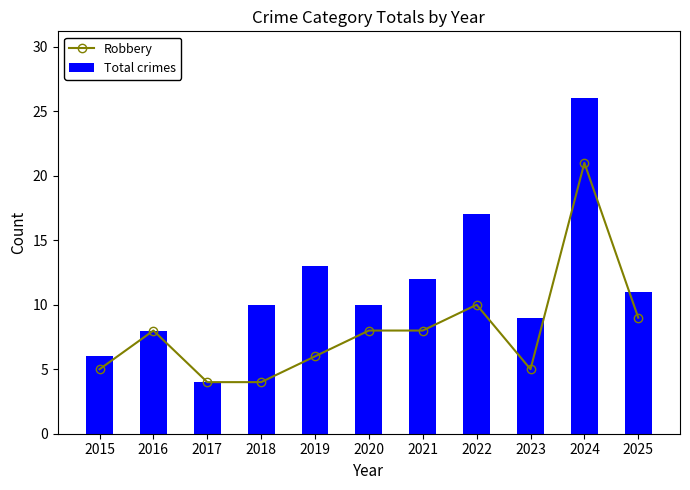

At which category does the chart reach its peak across all series?

2024